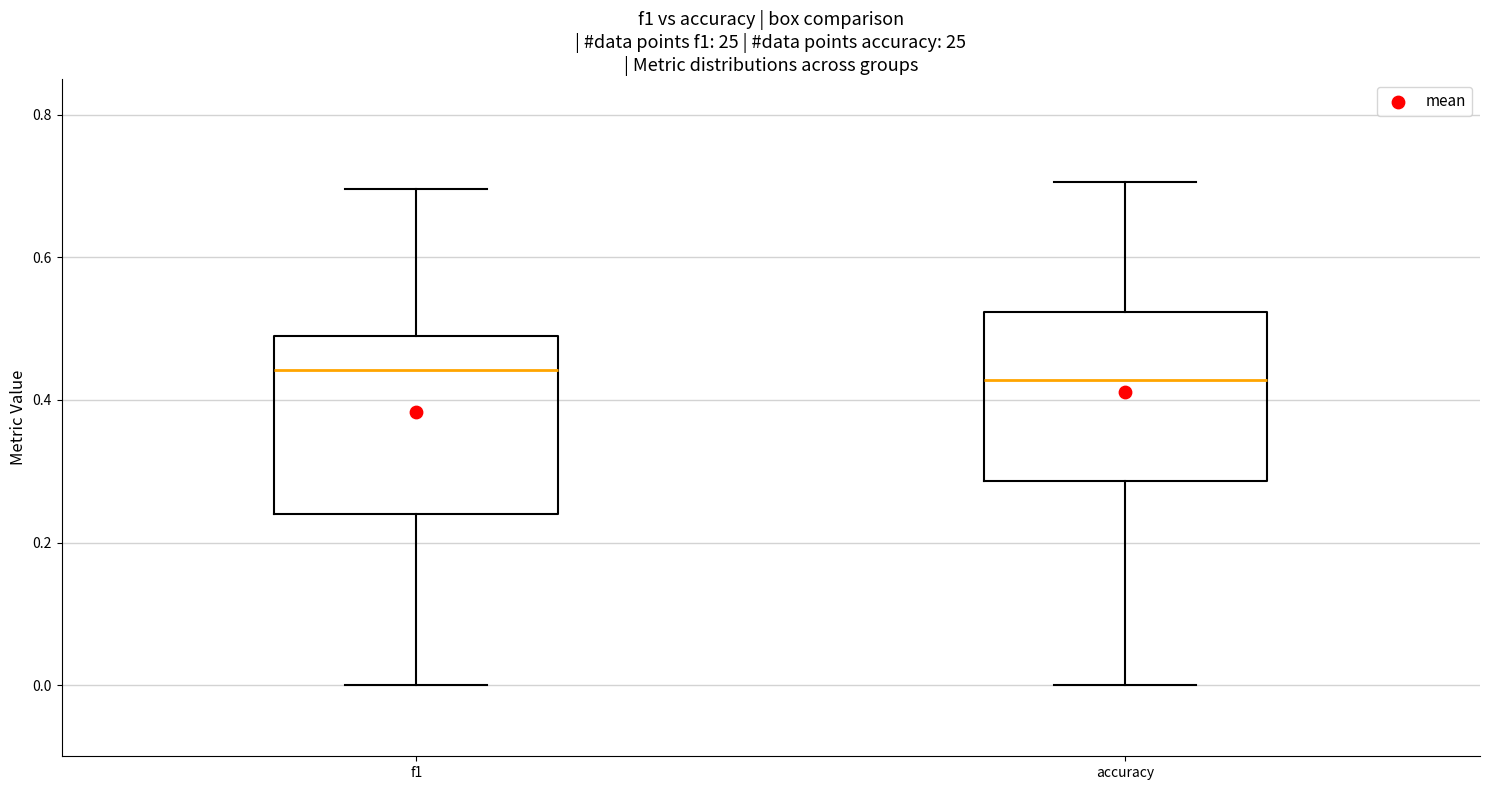

Where does the median line of the box for accuracy sit on the y-axis? The values are not printed on the chart, so give them approximately, as read against the axis.

0.42